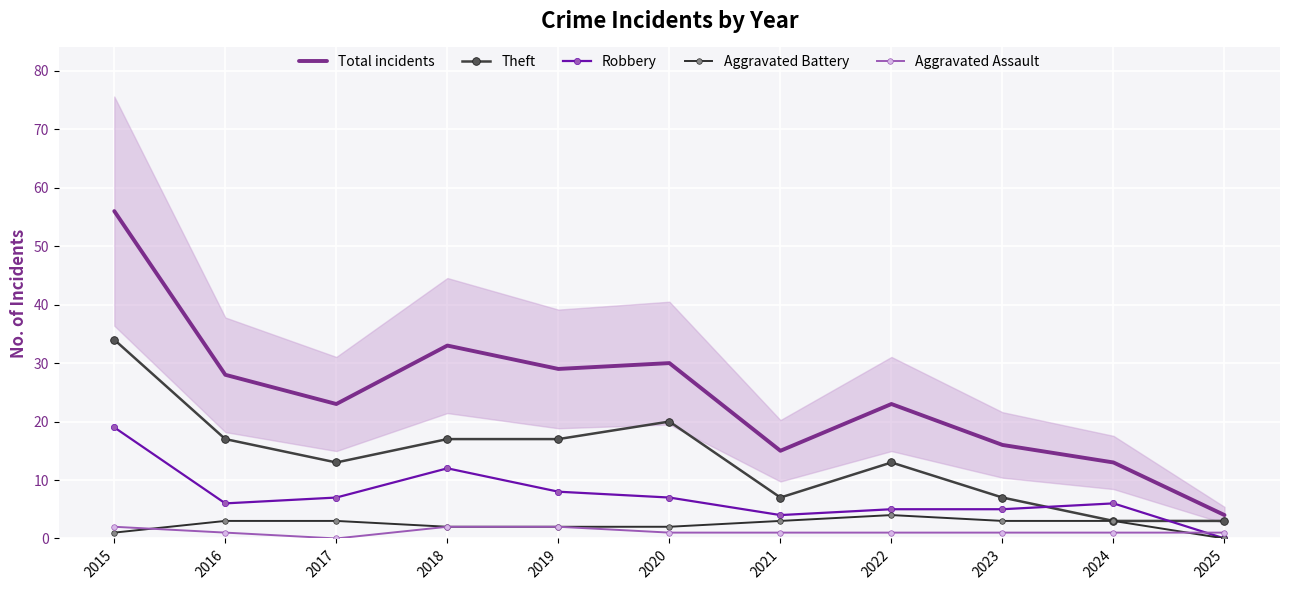

Is it true that Aggravated Battery equals -2 at 2025?

False